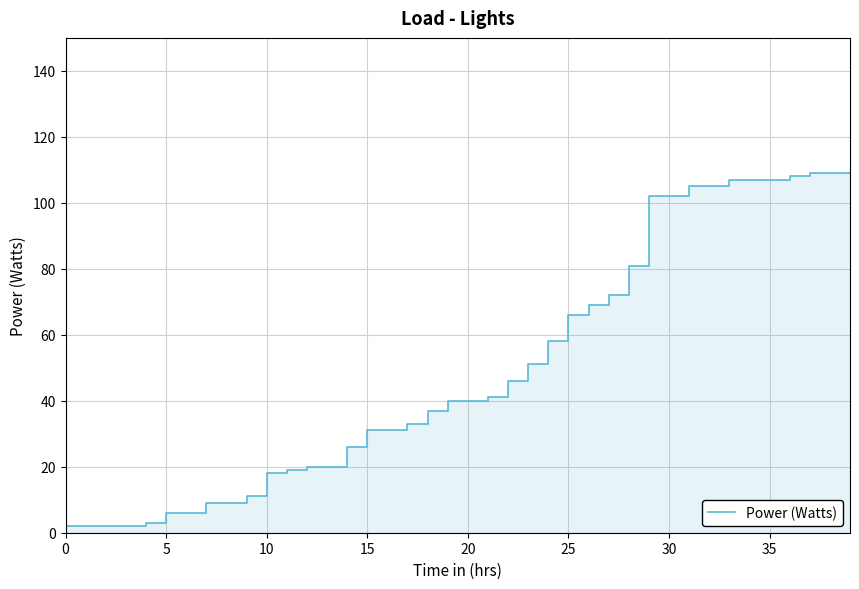

The value at 0 is 2. True or false?

True